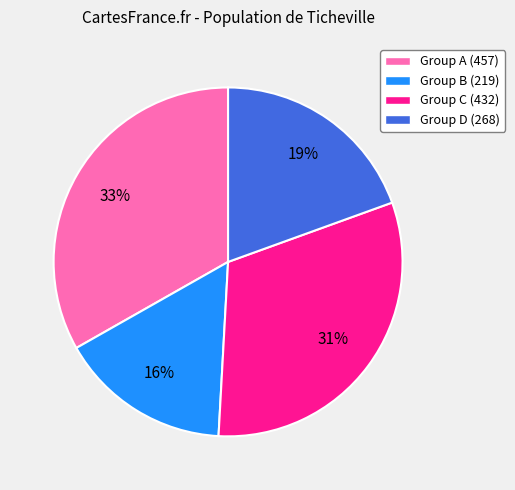

Rank the categories by value from lowest to highest.

Group B (219), Group D (268), Group C (432), Group A (457)